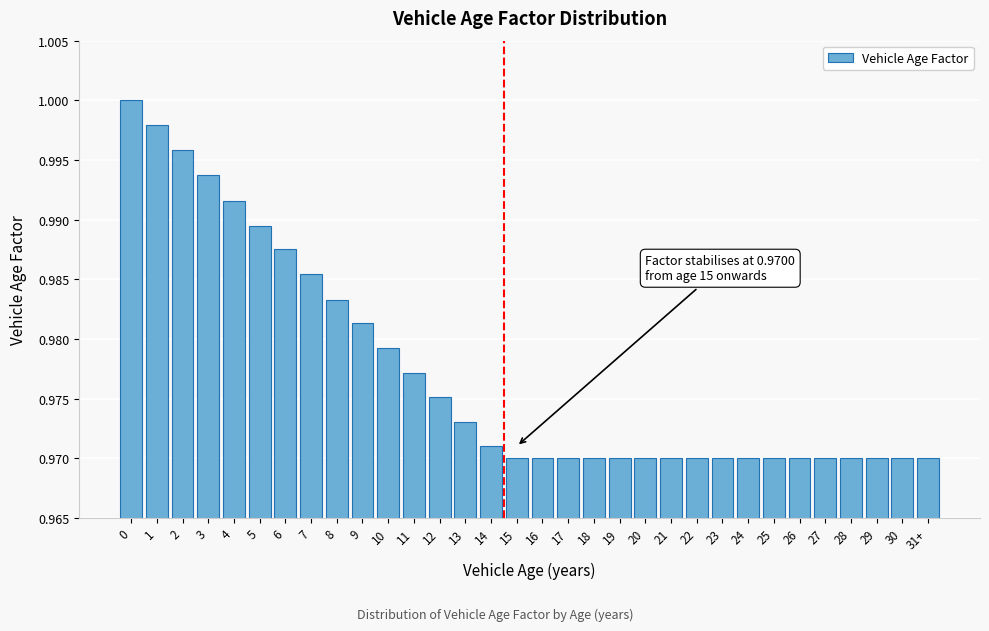

What is the sum of the values at 20 and 23?

1.9